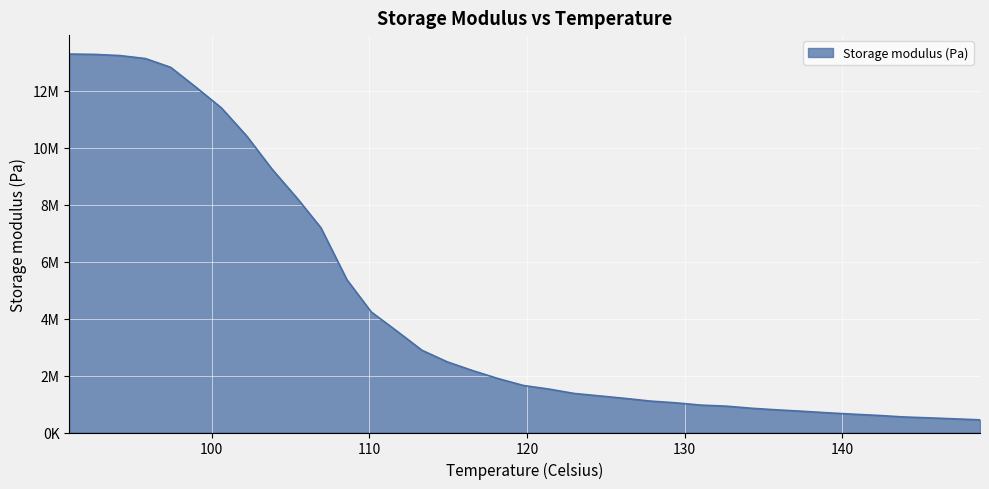

Reading right to left, extract all data points from this chart.

445178.4	478988.4	514313.0	545356.7	599348.0	643700.8	691607.8	746155.7	795249.4	849776.5	924912.7	962018.5	1042804.4	1104009.3	1200207.3	1288343.4	1371731.1	1526029.7	1651578.2	1894600.4	2173809.6	2480078.9	2887627.8	3569015.4	4233379.0	5364210.1	7195736.9	8213531.9	9245890.6	10412335.2	11402480.1	12126518.2	12828086.6	13137020.9	13240775.6	13282506.5	13295051.4